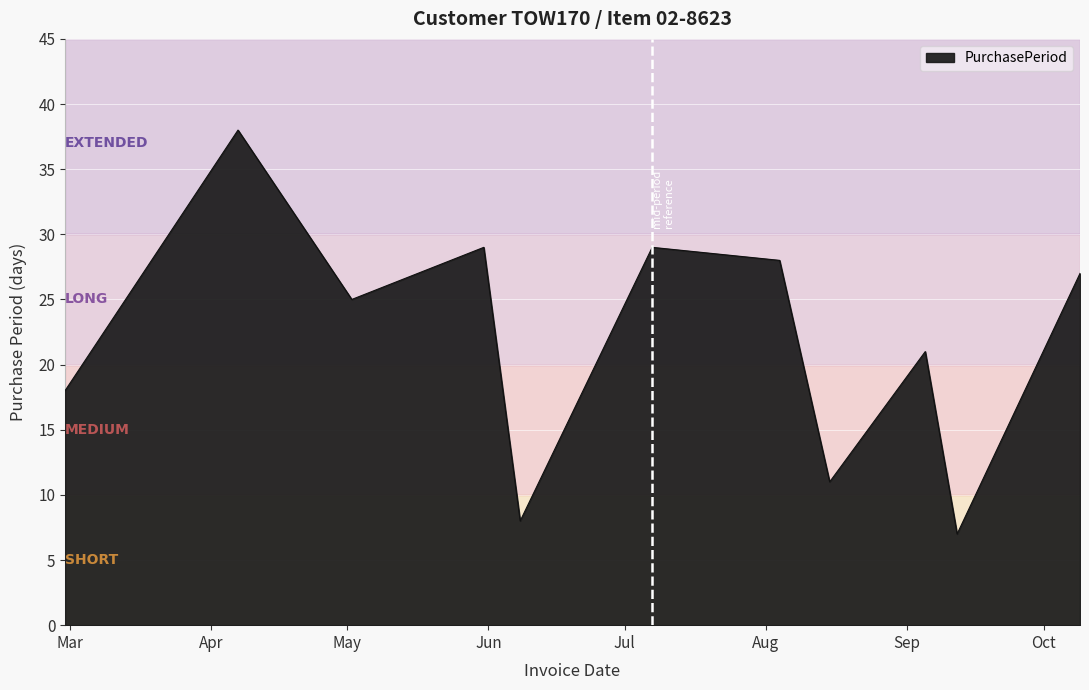

True or false: there are more than 2 points higher than both neighbors.

True